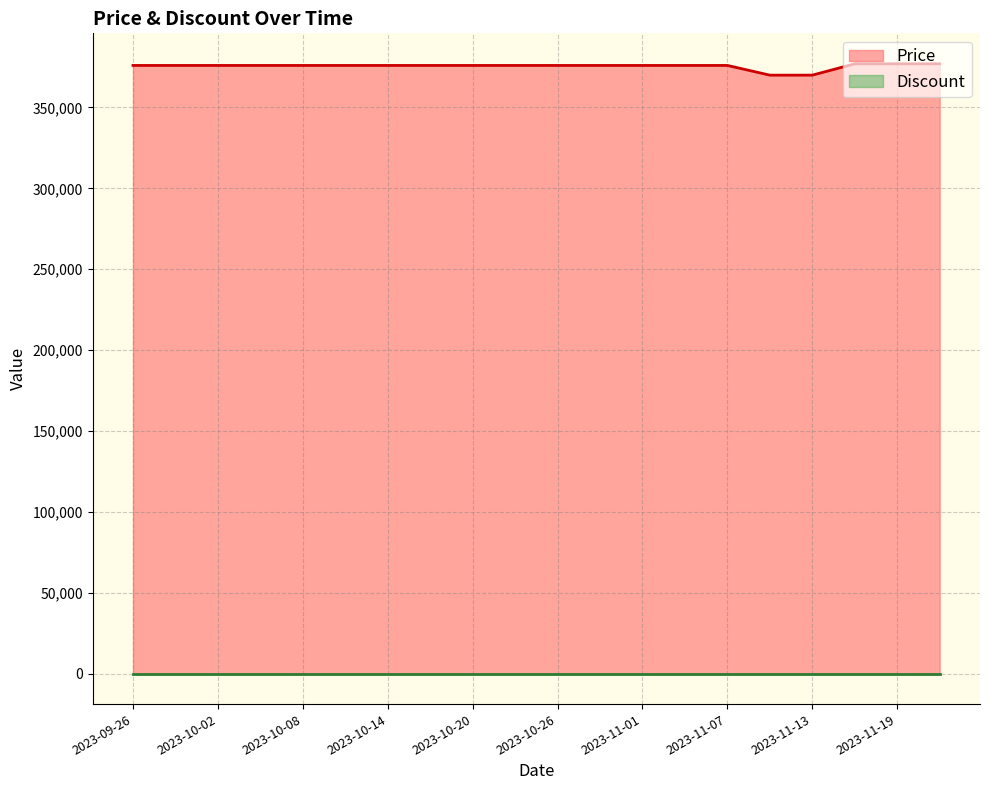

What is the label of the 10th point from the right?

2023-10-26